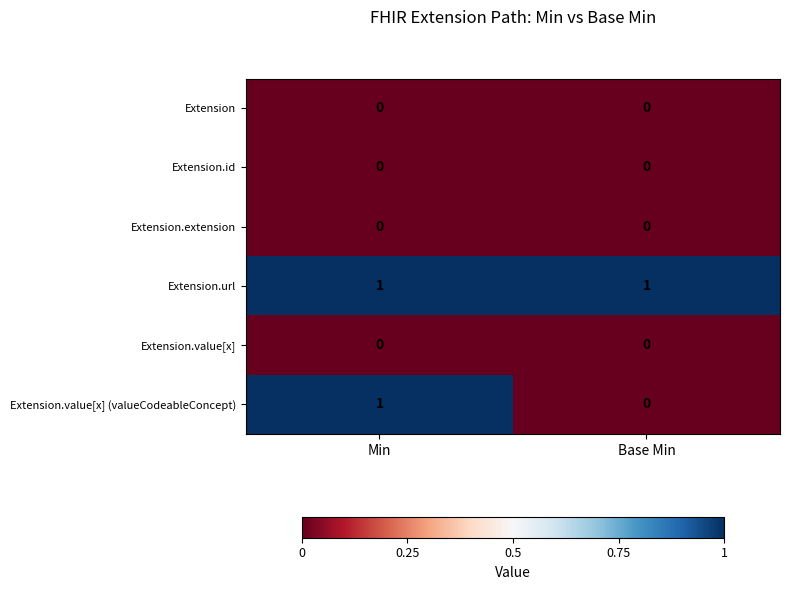

List the labels in order of Extension.value[x] (valueCodeableConcept) value, smallest first.

Base Min, Min